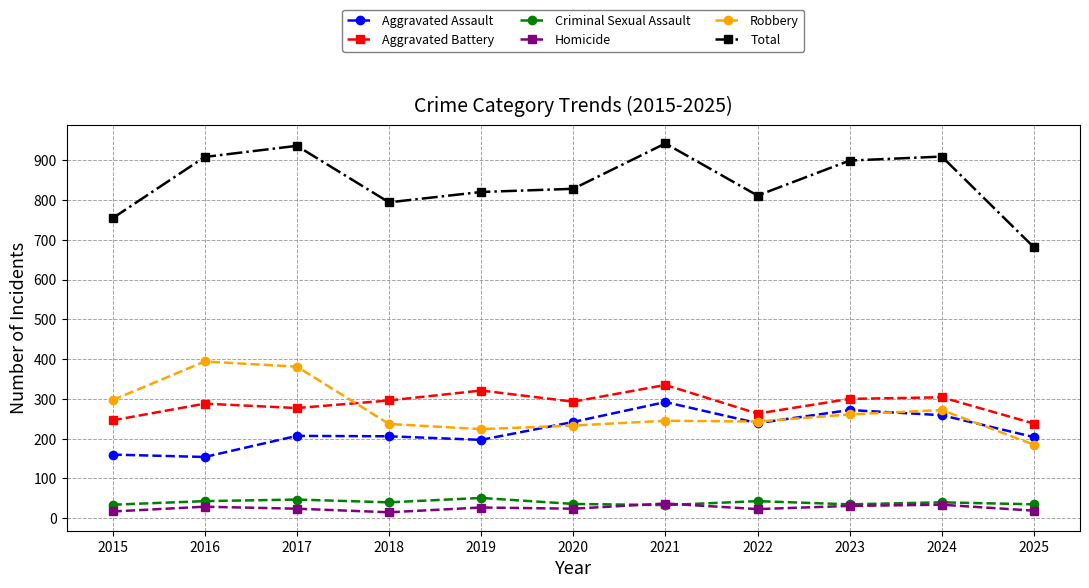

How many values in the Robbery series are below 245?

5